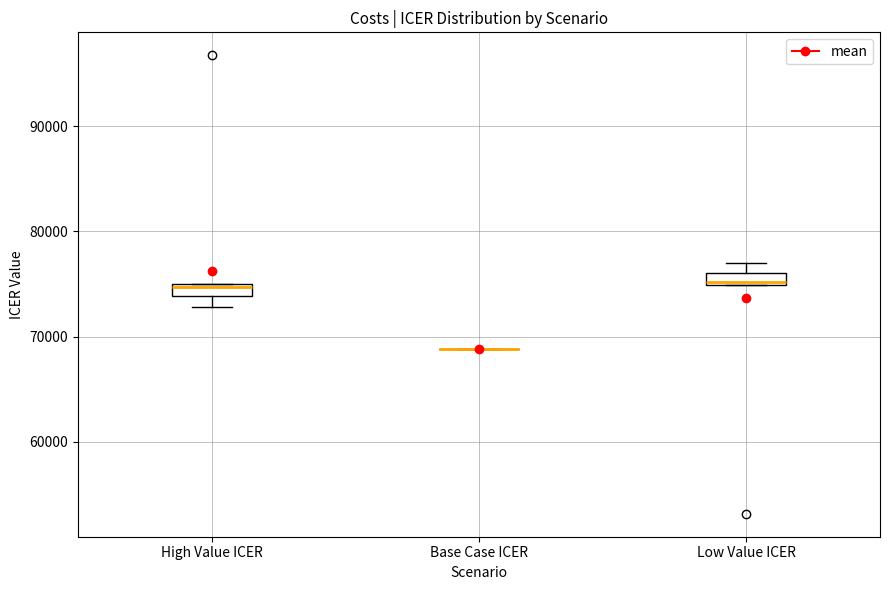

Where is the upper edge of the box for Low Value ICER on the y-axis? The values are not printed on the chart, so give them approximately, as read against the axis.

76000